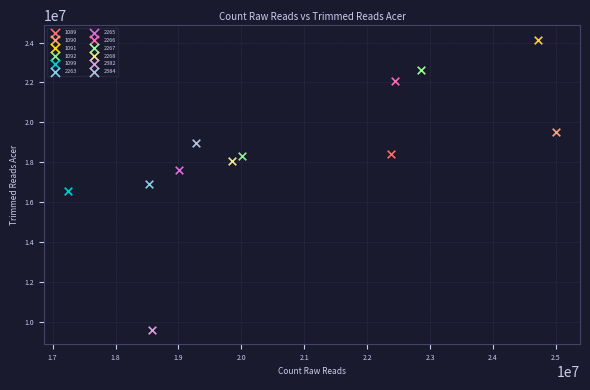

What are all the series names shown in the legend?

1089, 1090, 1091, 1092, 1099, 2263, 2265, 2266, 2267, 2268, 2382, 2384